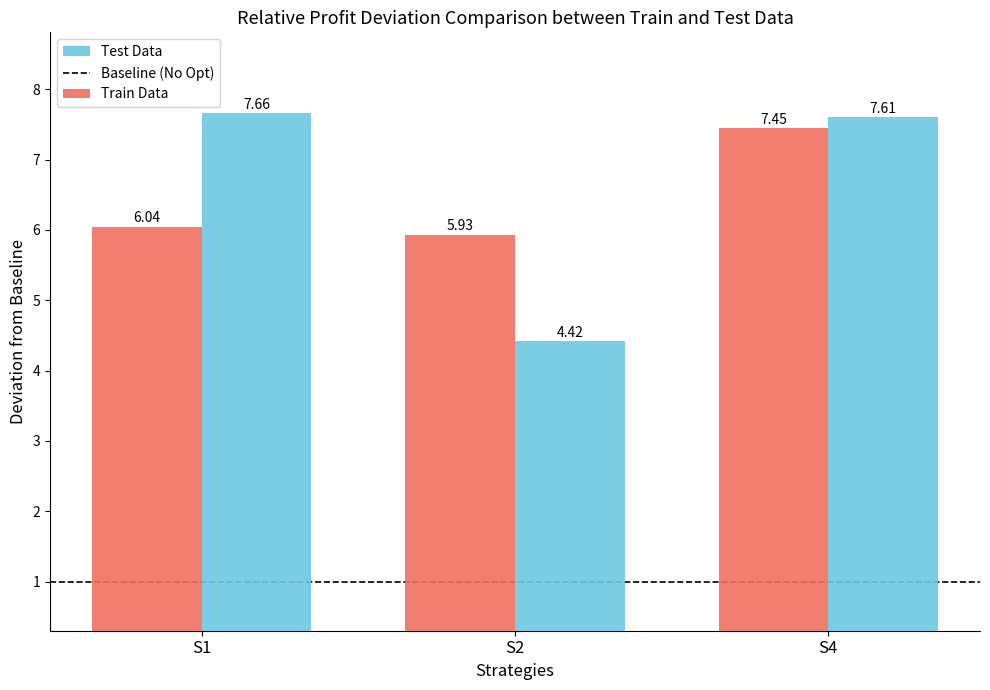

What is the minimum value shown in the chart?

4.4